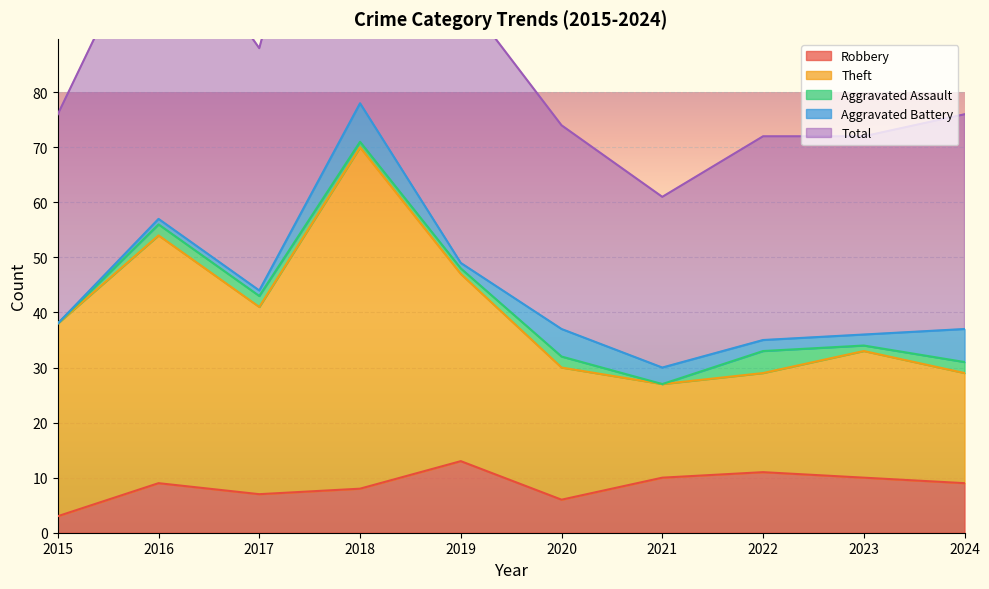

Which series has the widest spread of values?

Total